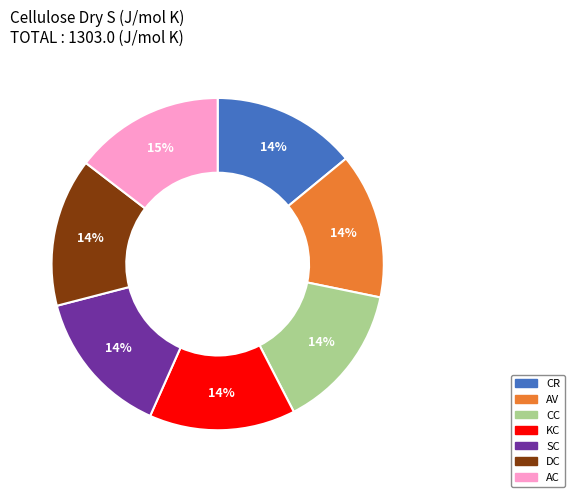

The AV slice represents 9% of the pie. True or false?

False